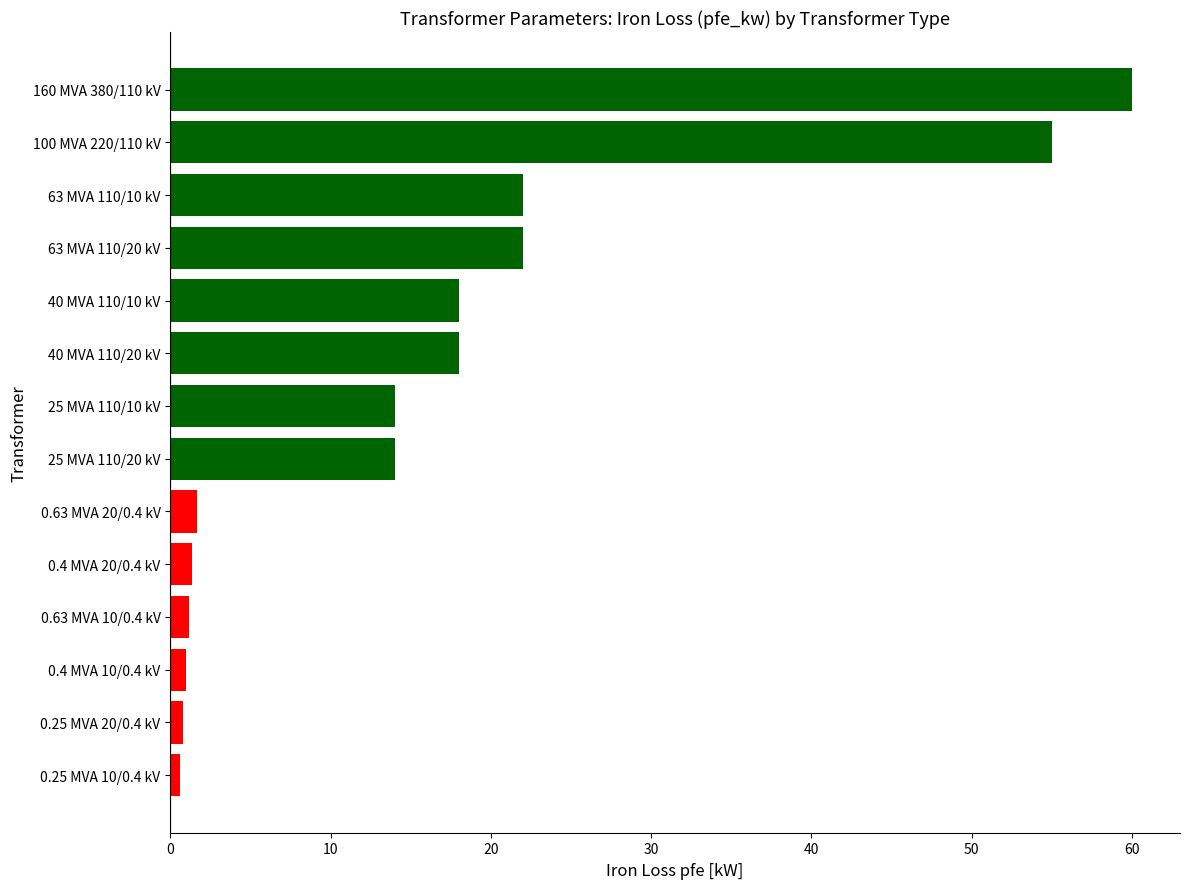

Does the chart contain stacked bars?

No